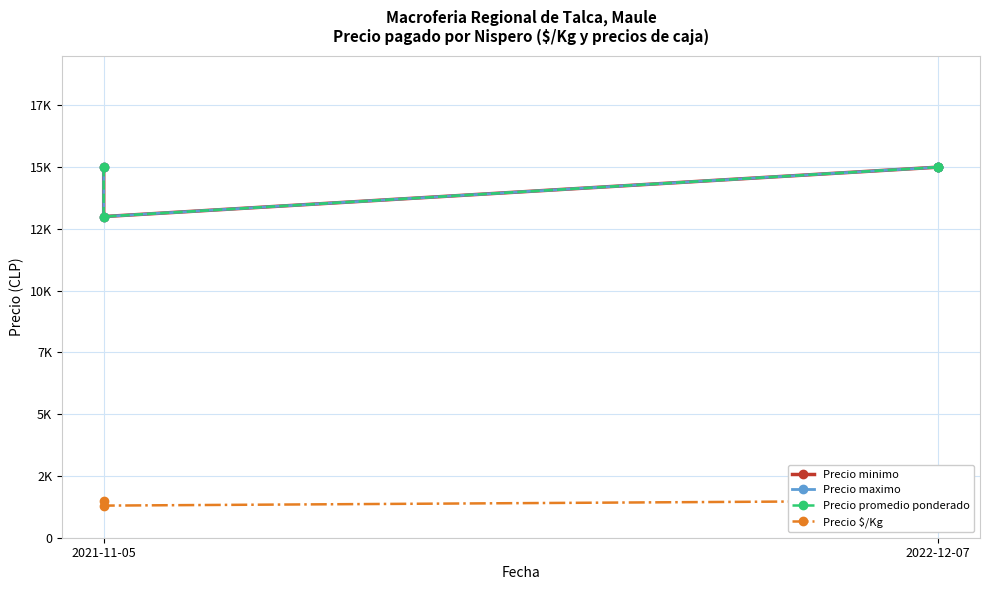

Is this an area chart (filled region under the line)?

No